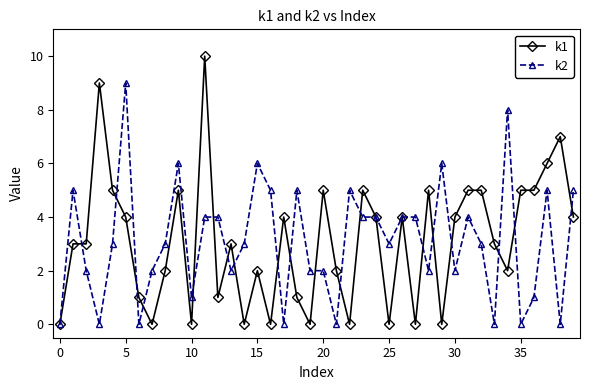

Which series has the largest range (max minus min)?

k1